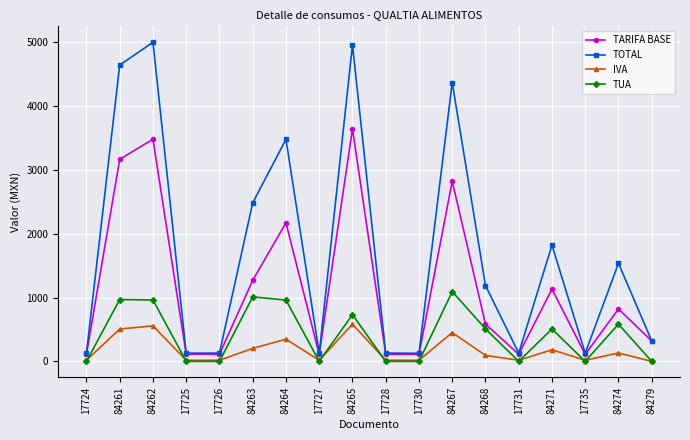

What is the value of the IVA point at the 15th from the left?

182.0